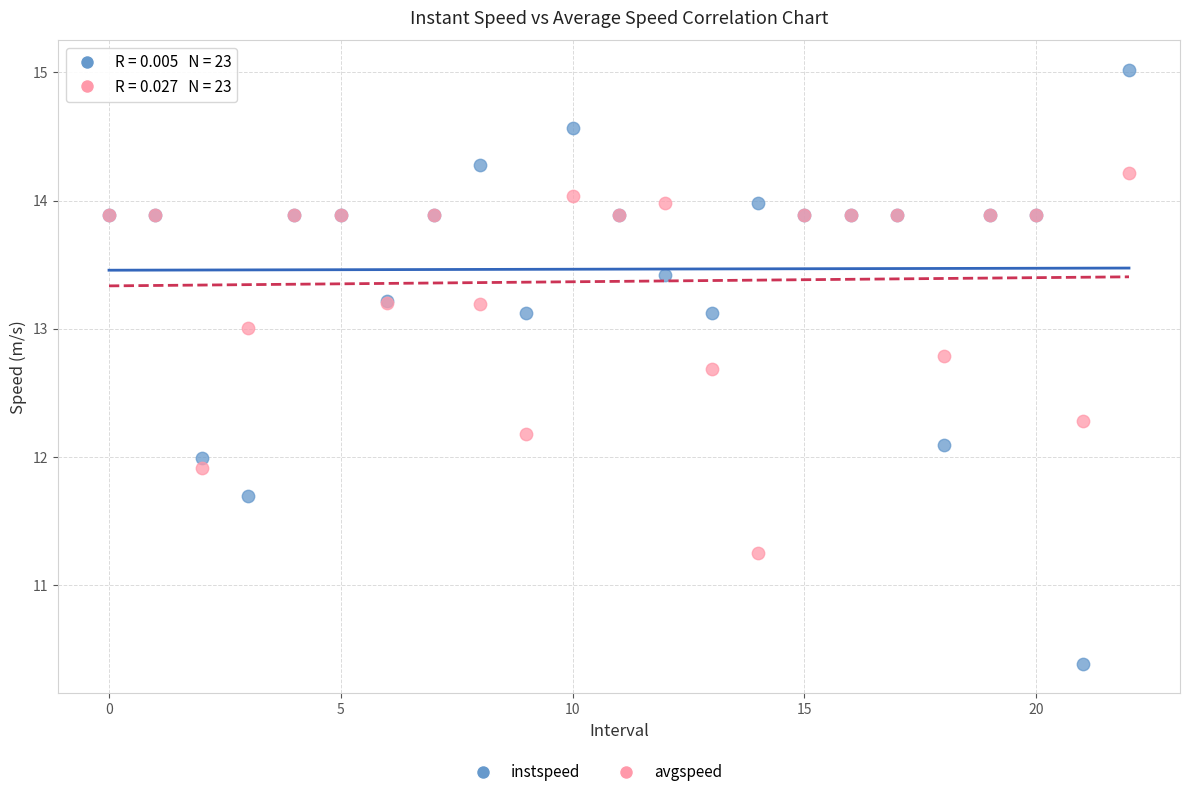

Which series reaches the minimum Y coordinate?

instspeed